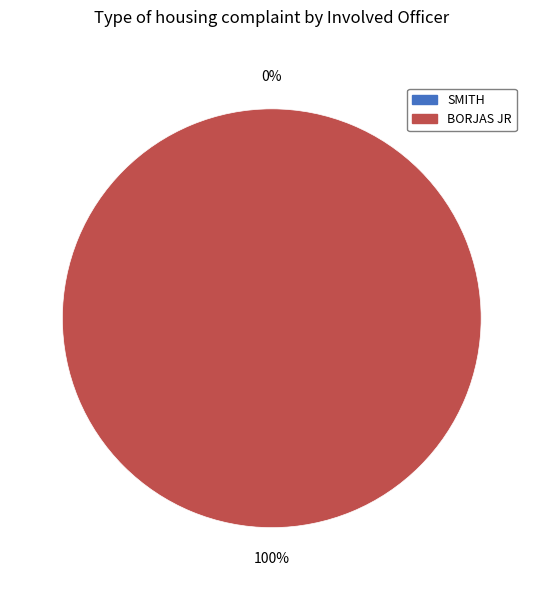

Rank the categories by value from highest to lowest.

BORJAS JR, SMITH